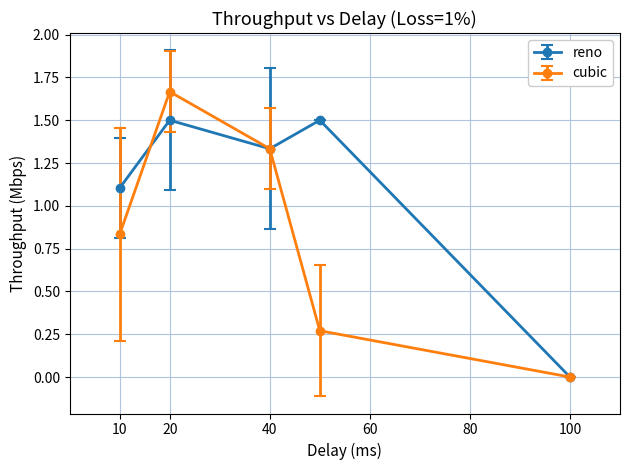

Rank the series by their maximum value, from lowest to highest.

reno, cubic